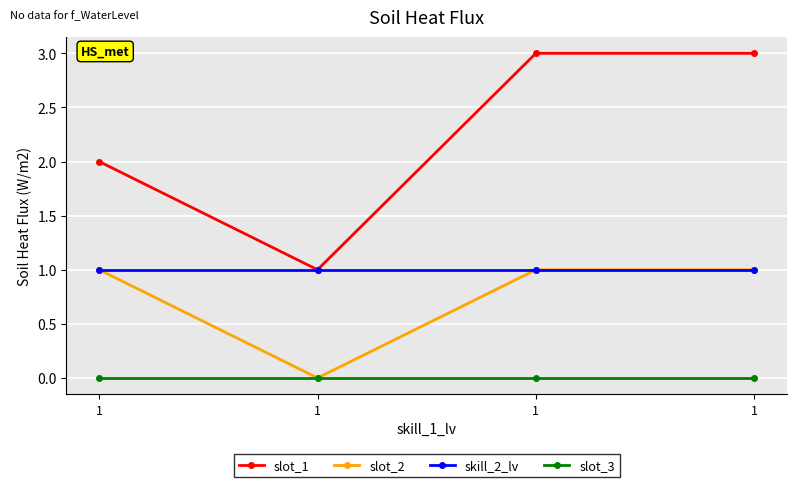

True or false: skill_2_lv and slot_3 intersect in this chart.

False